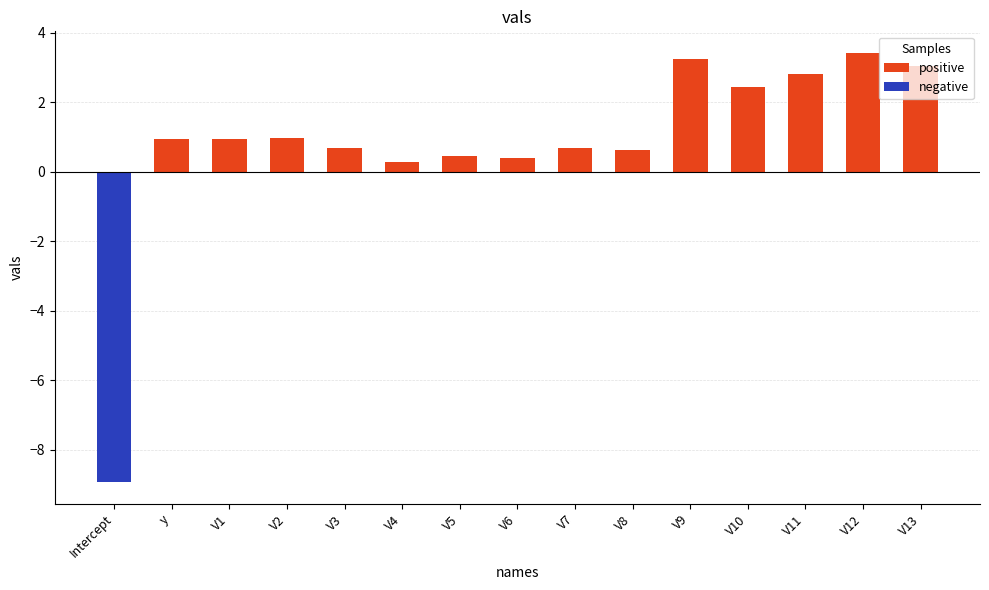

How many negative values are there?

1